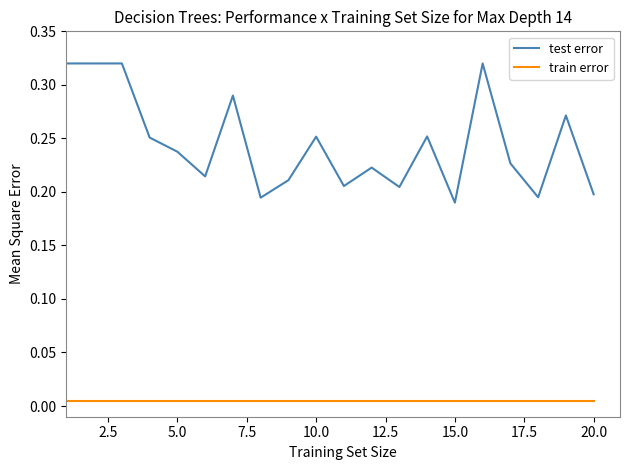

True or false: test error and train error cross at least once.

False